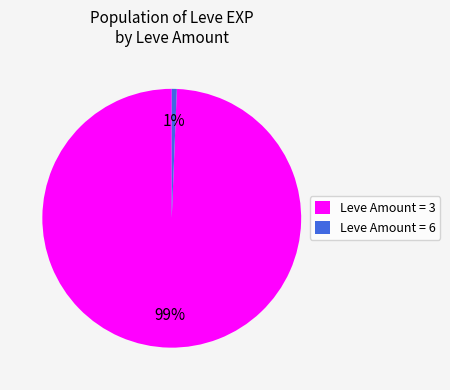

Is there a majority slice in this chart?

Yes